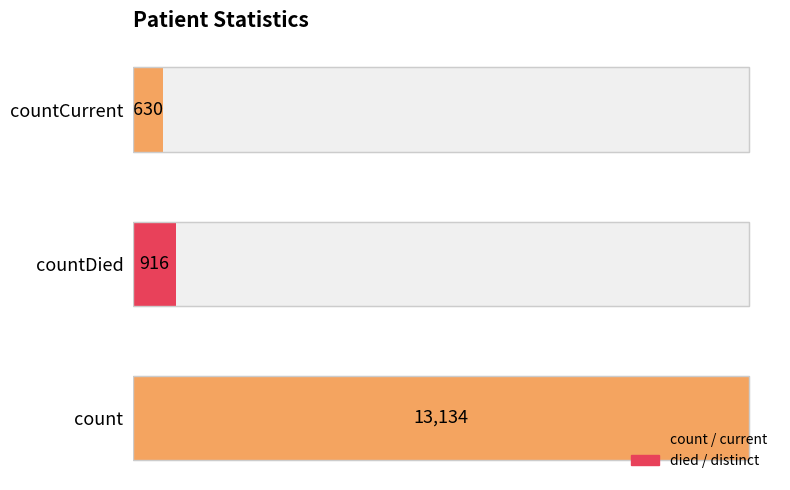

Does the chart contain any negative values?

No